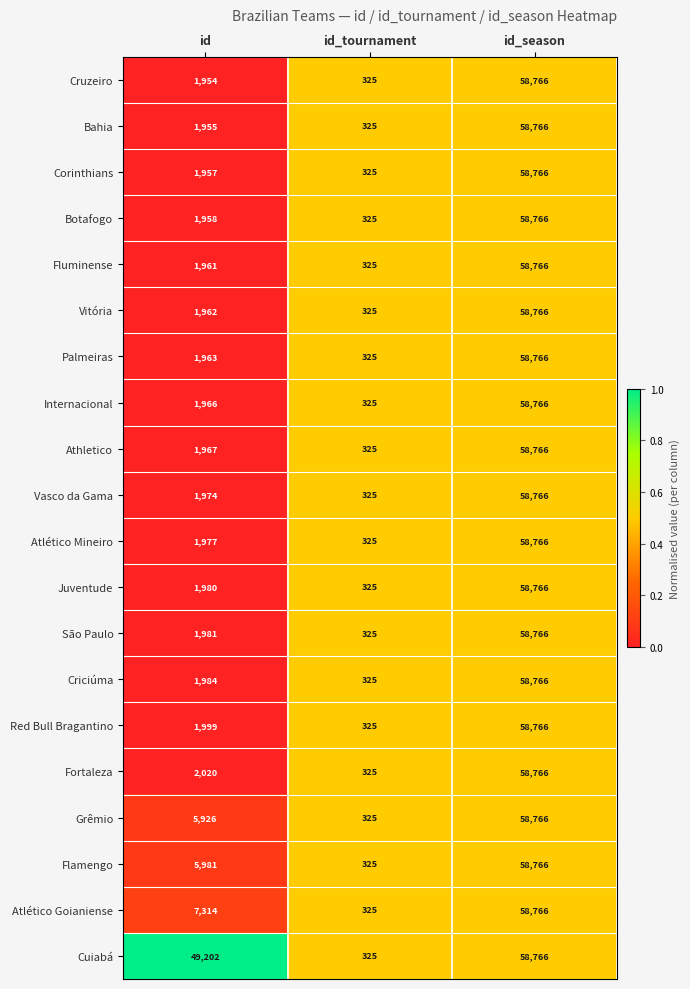

The value of Internacional at id_tournament is 452. True or false?

False